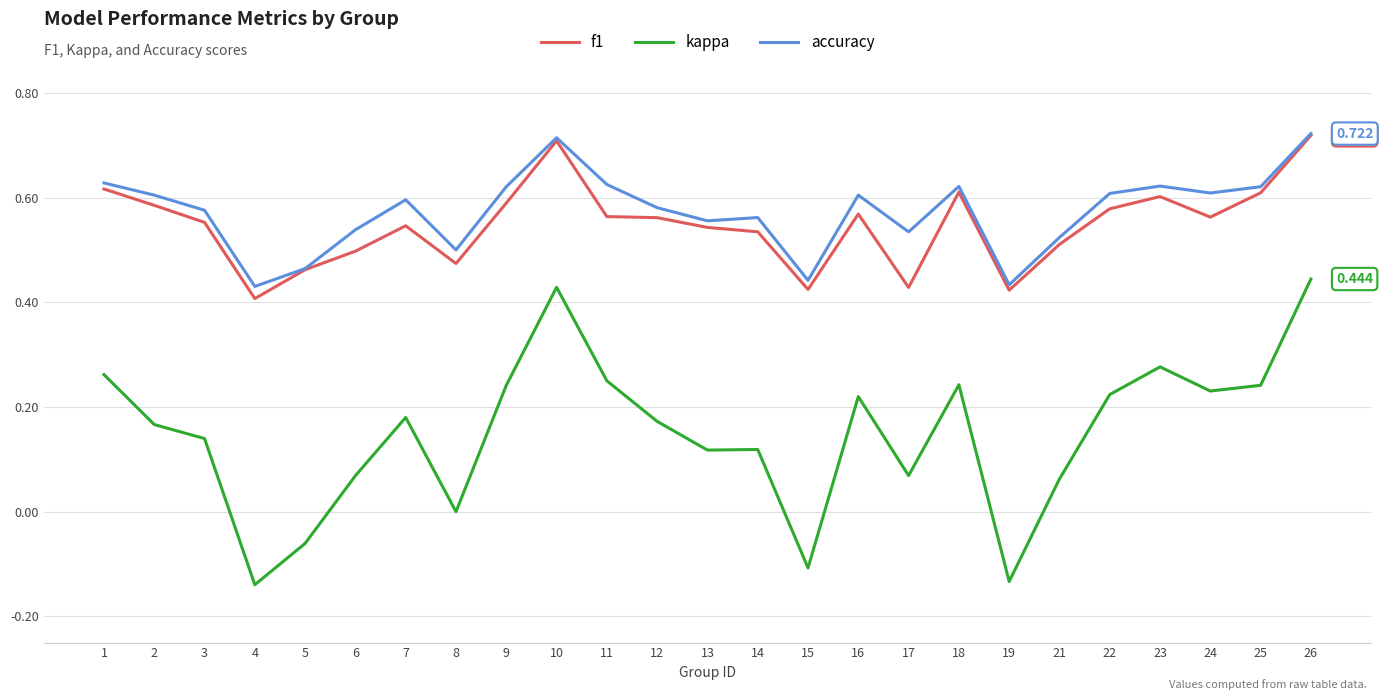

Count the number of categories in the chart.

25